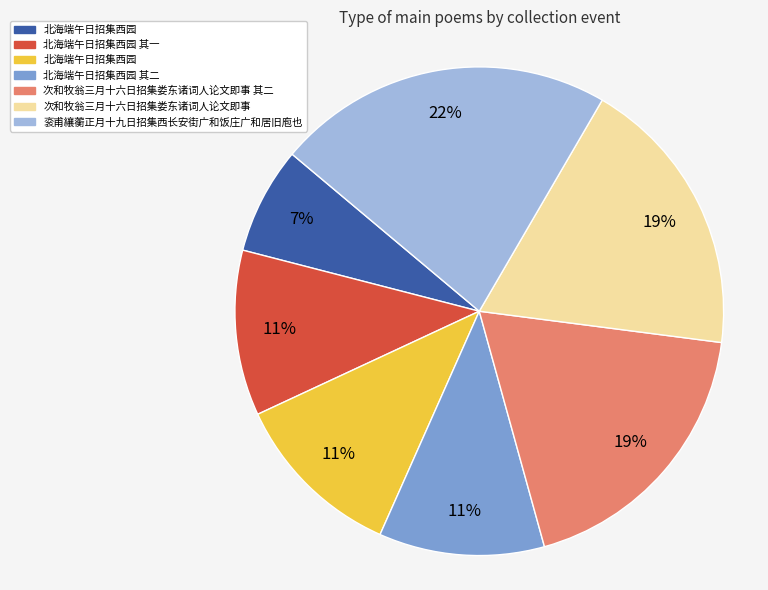

To the nearest percent, what is the difference between the largest and smallest slice percentages?

15%